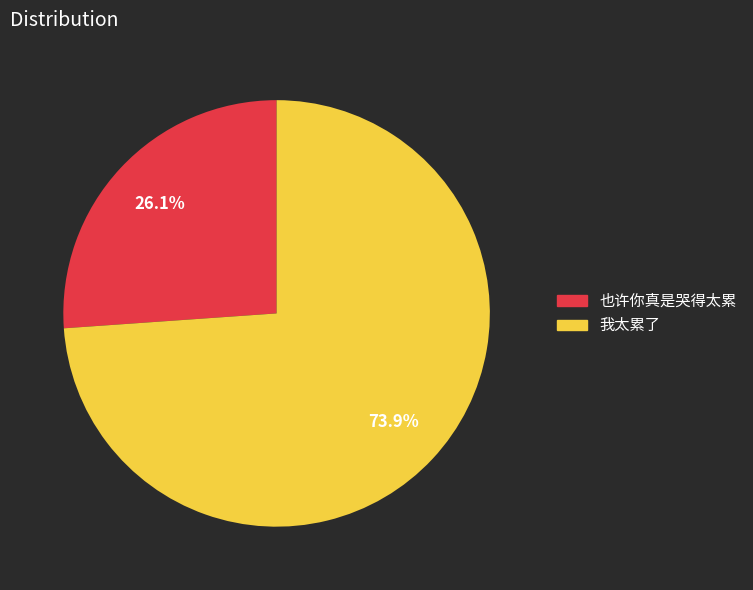

To the nearest percent, what percentage of the pie is 我太累了?

74%